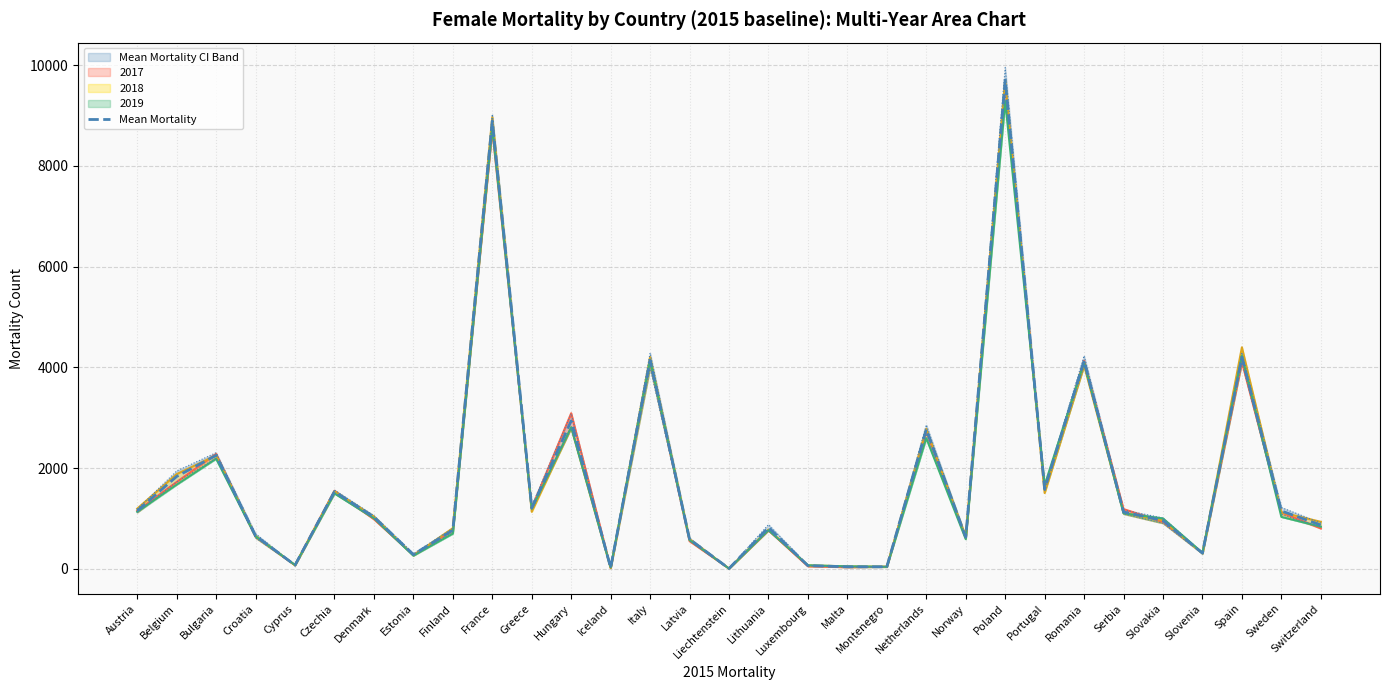

Which has a higher value, Malta or Iceland?

Malta